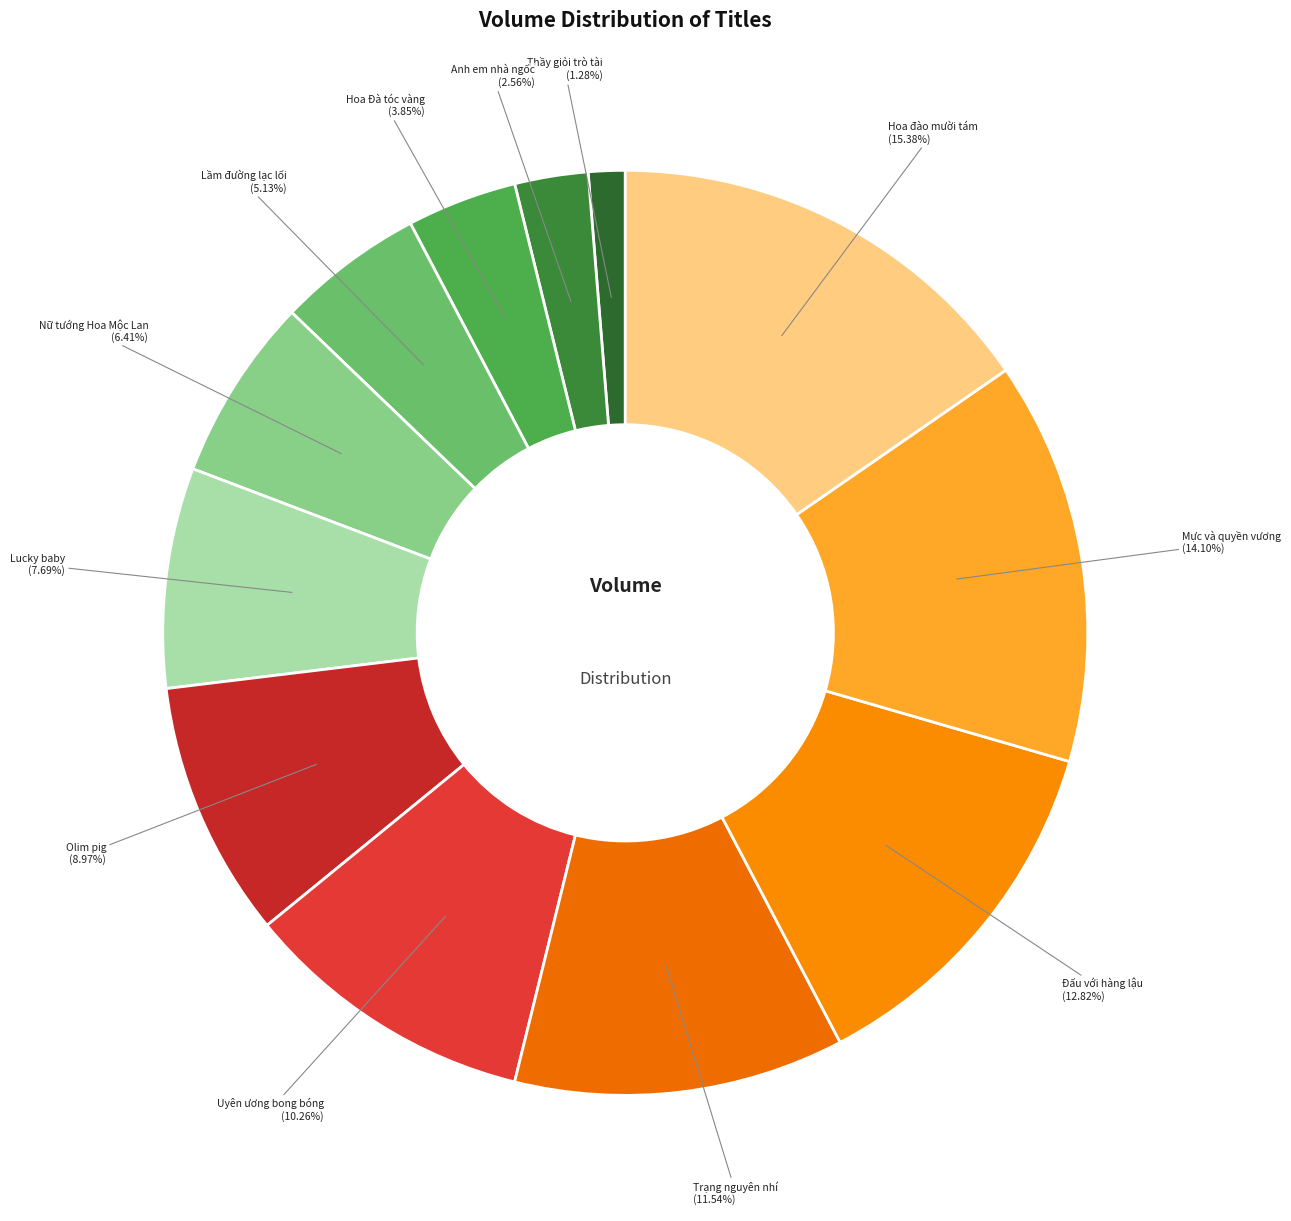

Is there any slice that represents more than half of the pie?

No